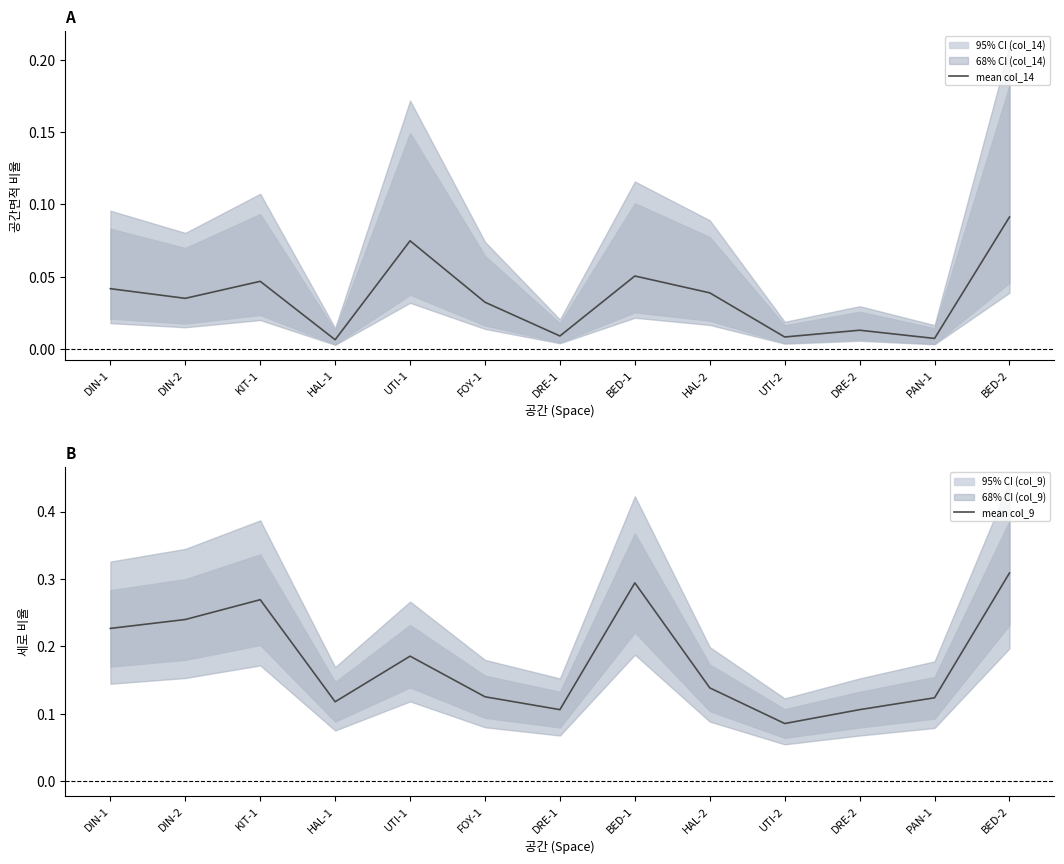

Rank the series at BED-2 from highest to lowest value.

mean col_9, mean col_14